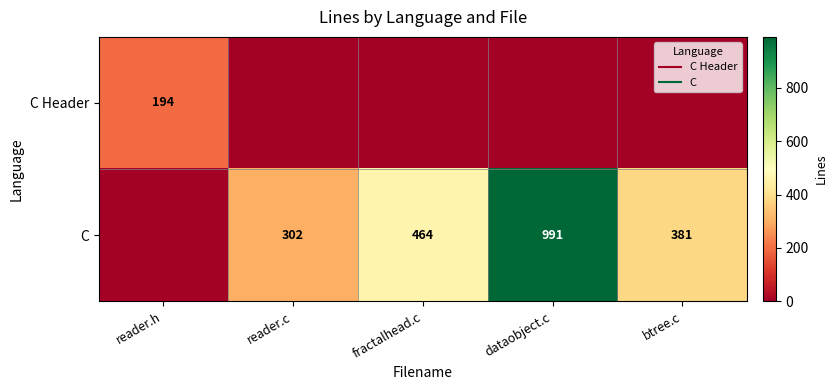

Between dataobject.c and reader.h, which is larger?

reader.h